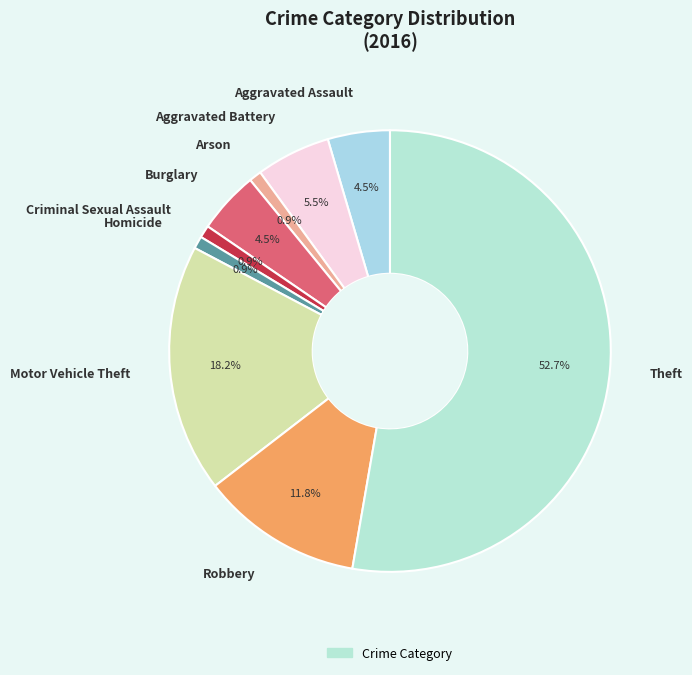

Is Criminal Sexual Assault the majority of the pie?

No